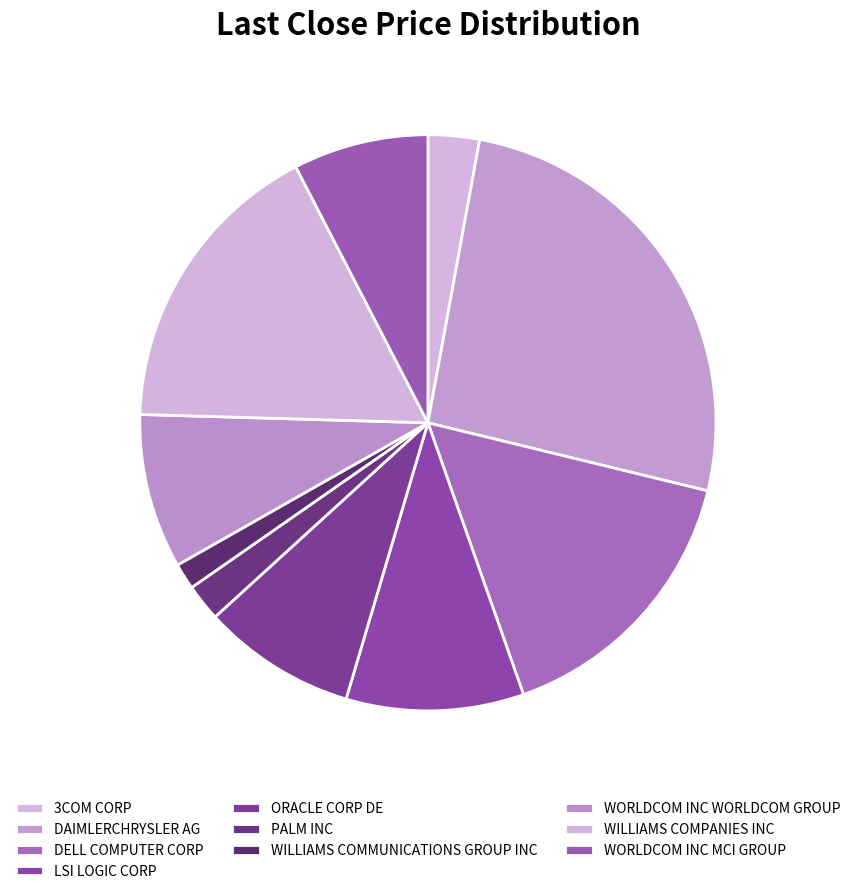

Count the number of slices in the pie.

10